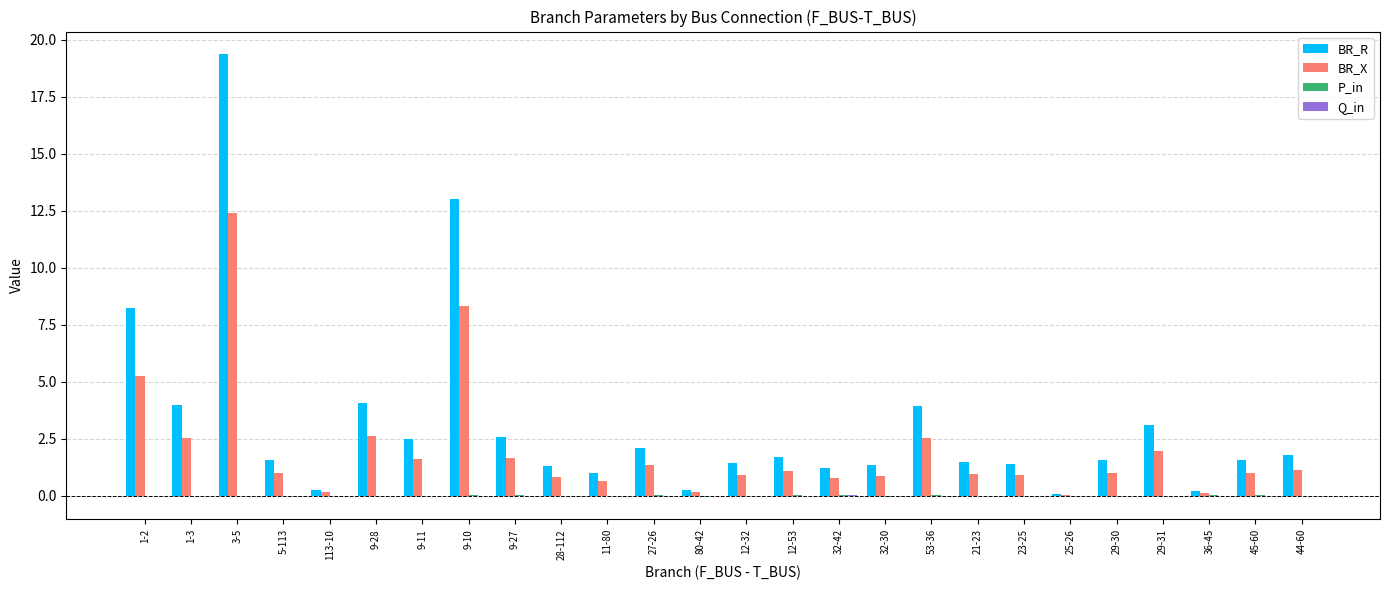

What is the greatest value displayed?

19.4